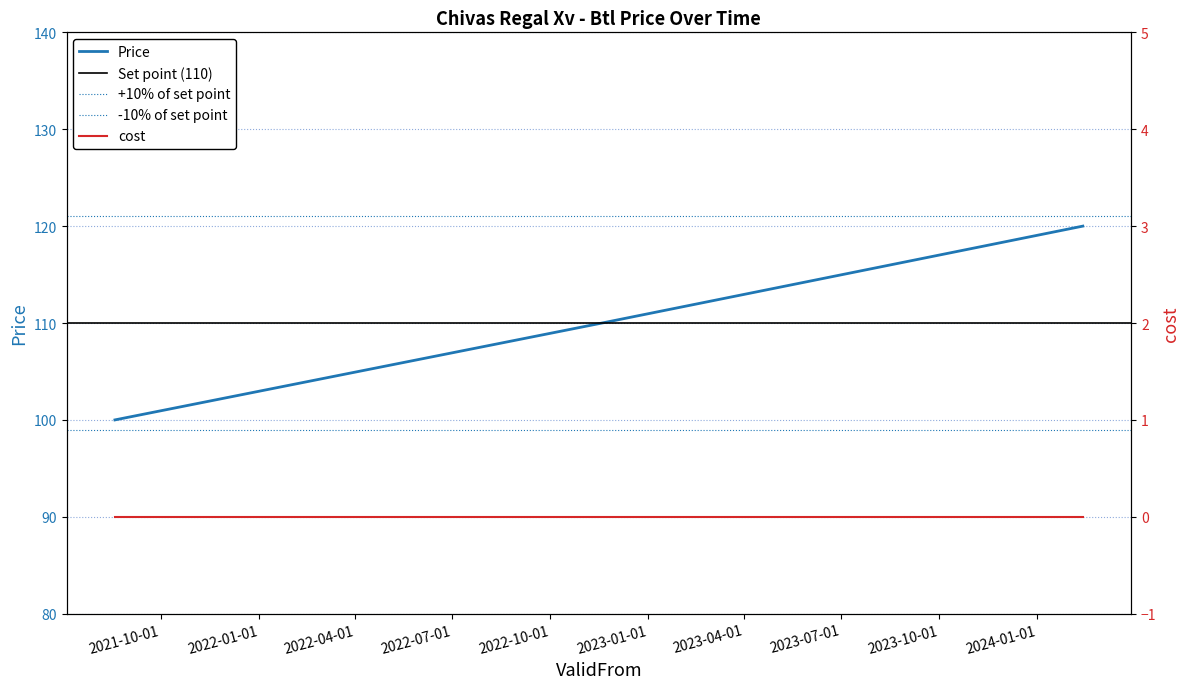

Is it true that the value at 2024-02-13 is 60?

False